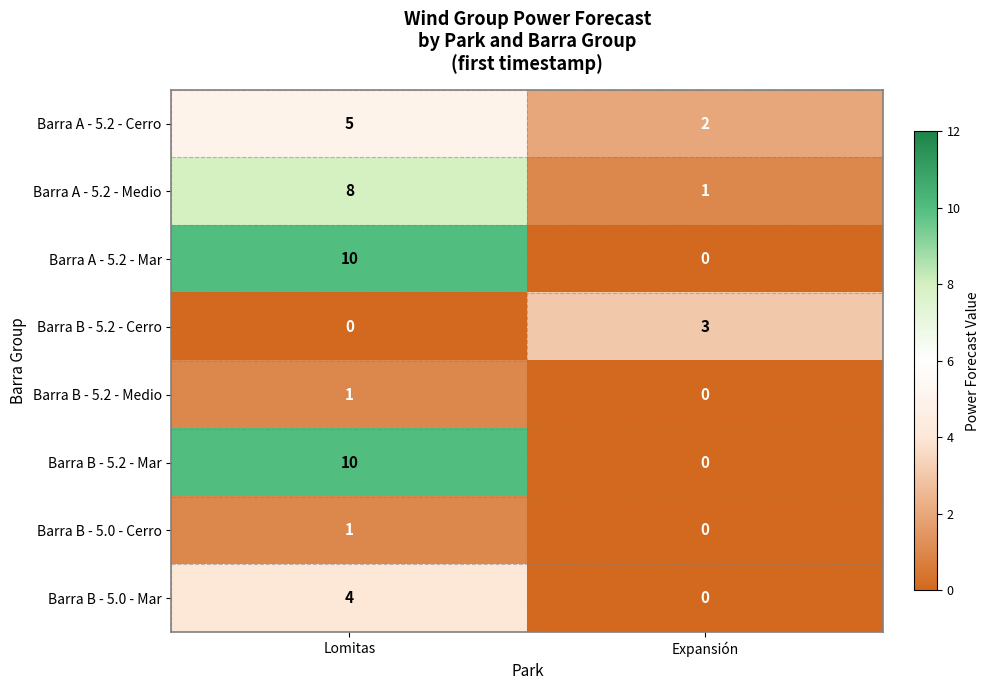

What is the spread (max minus min) of values at Lomitas?

10